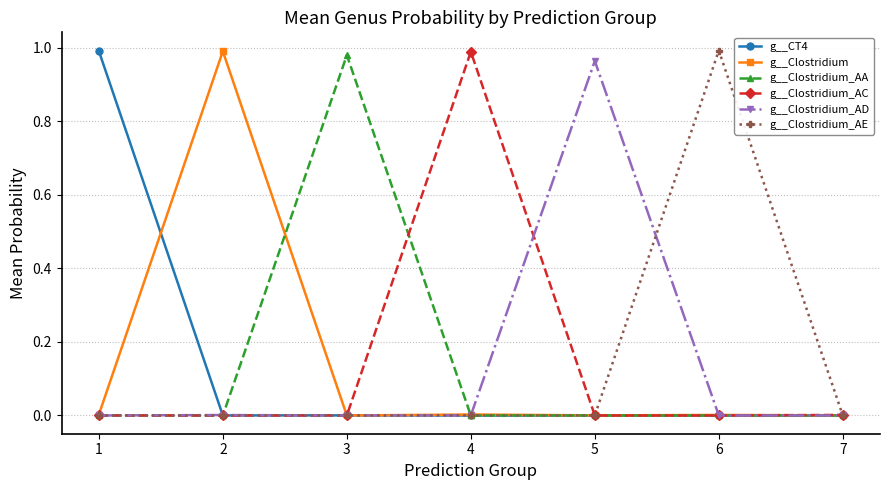

Which series changed the most between 2 and 7?

g__Clostridium